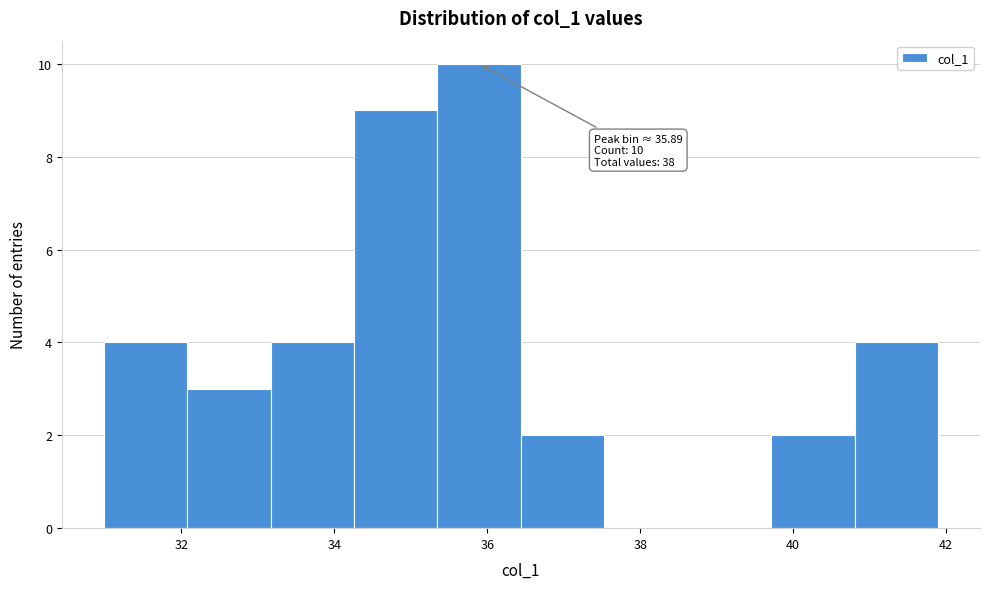

Over which range of the x-axis is the bar tallest?

35.4 to 36.4